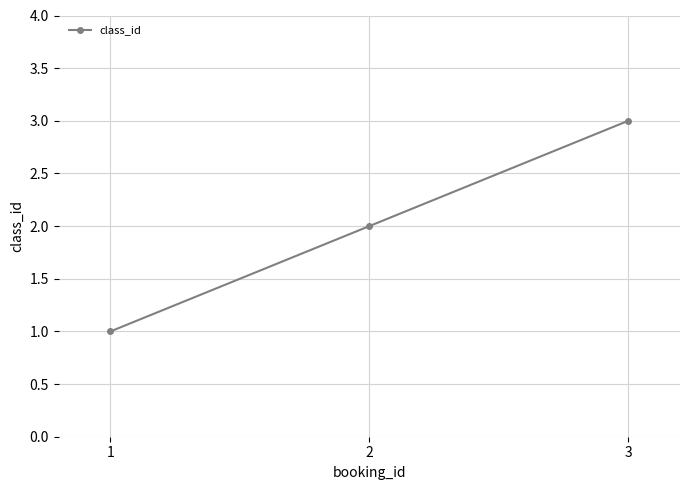

Reading left to right, list all the values displayed in this chart.

1	2	3